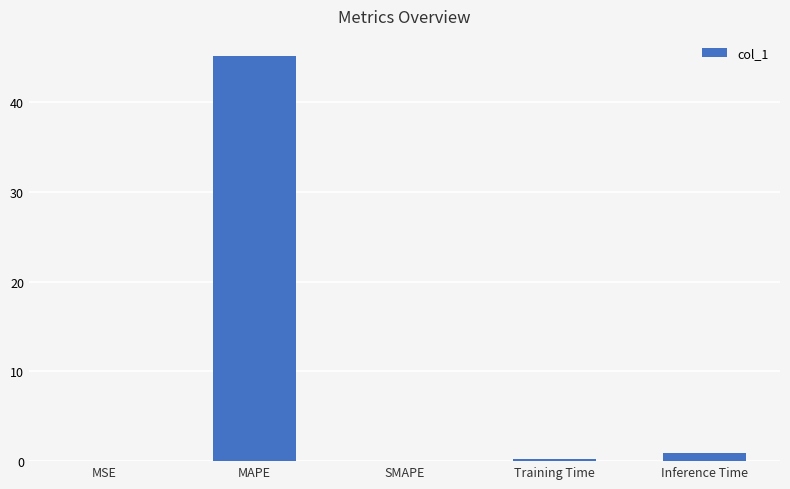

Is it true that the value at SMAPE is -29.1?

False